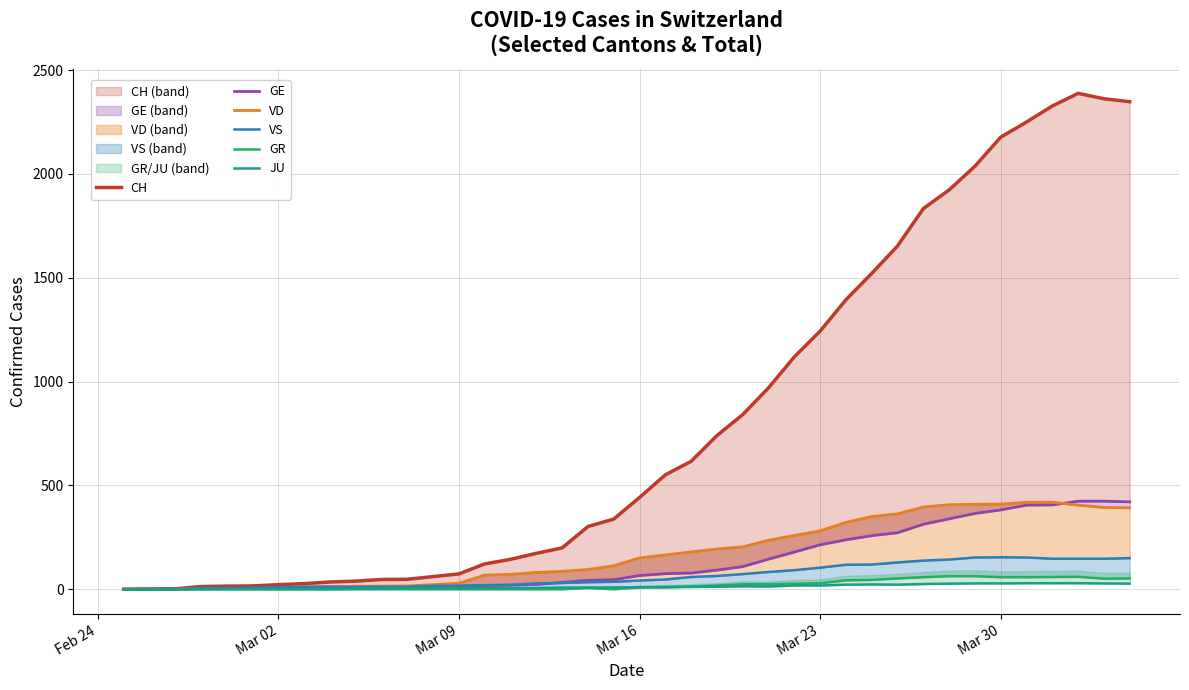

How many interior local valleys does the JU series have?

2